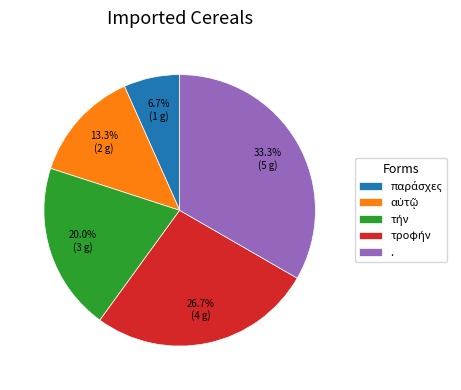

What is the largest slice in the pie chart?

.